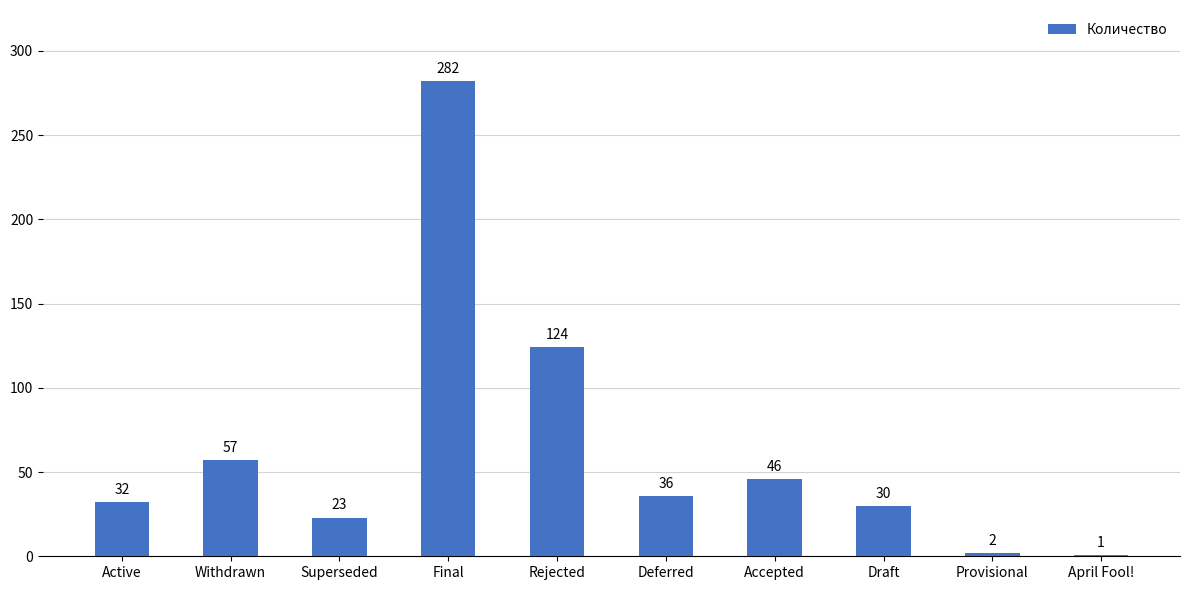

What is the change in value from Active to Deferred?

+4